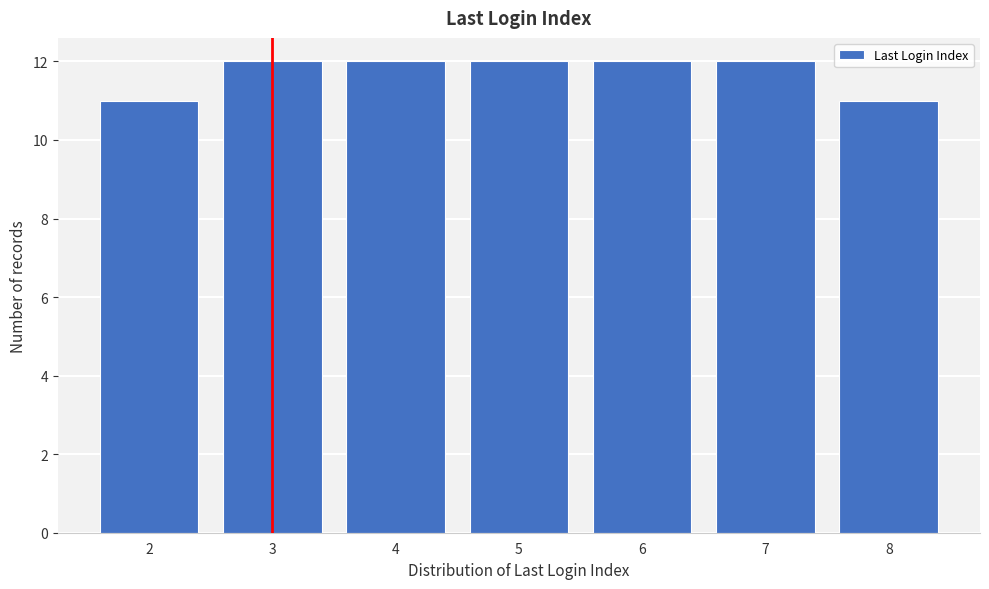

Reading right to left, what are all the values shown in this chart?

8=11	7=12	6=12	5=12	4=12	3=12	2=11